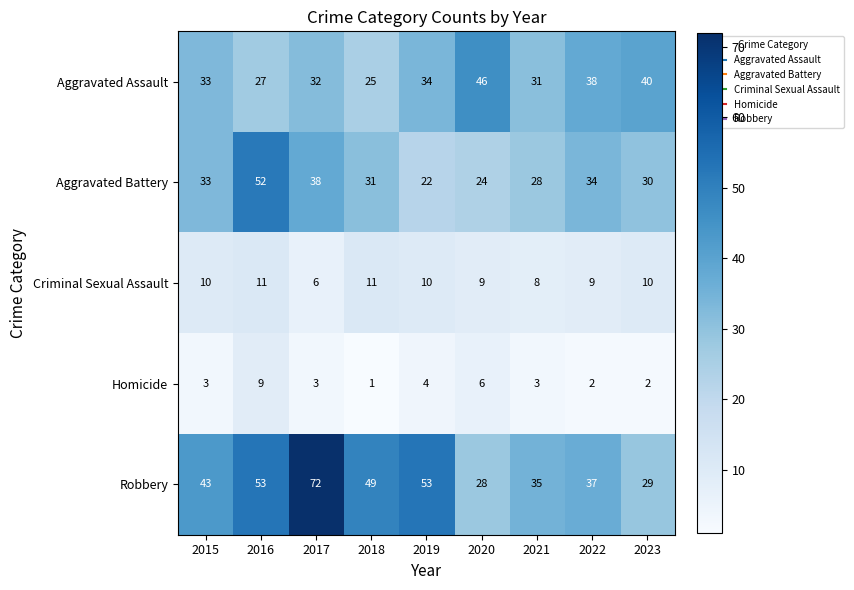

Between 2015 and 2023, which series saw the biggest shift?

Robbery